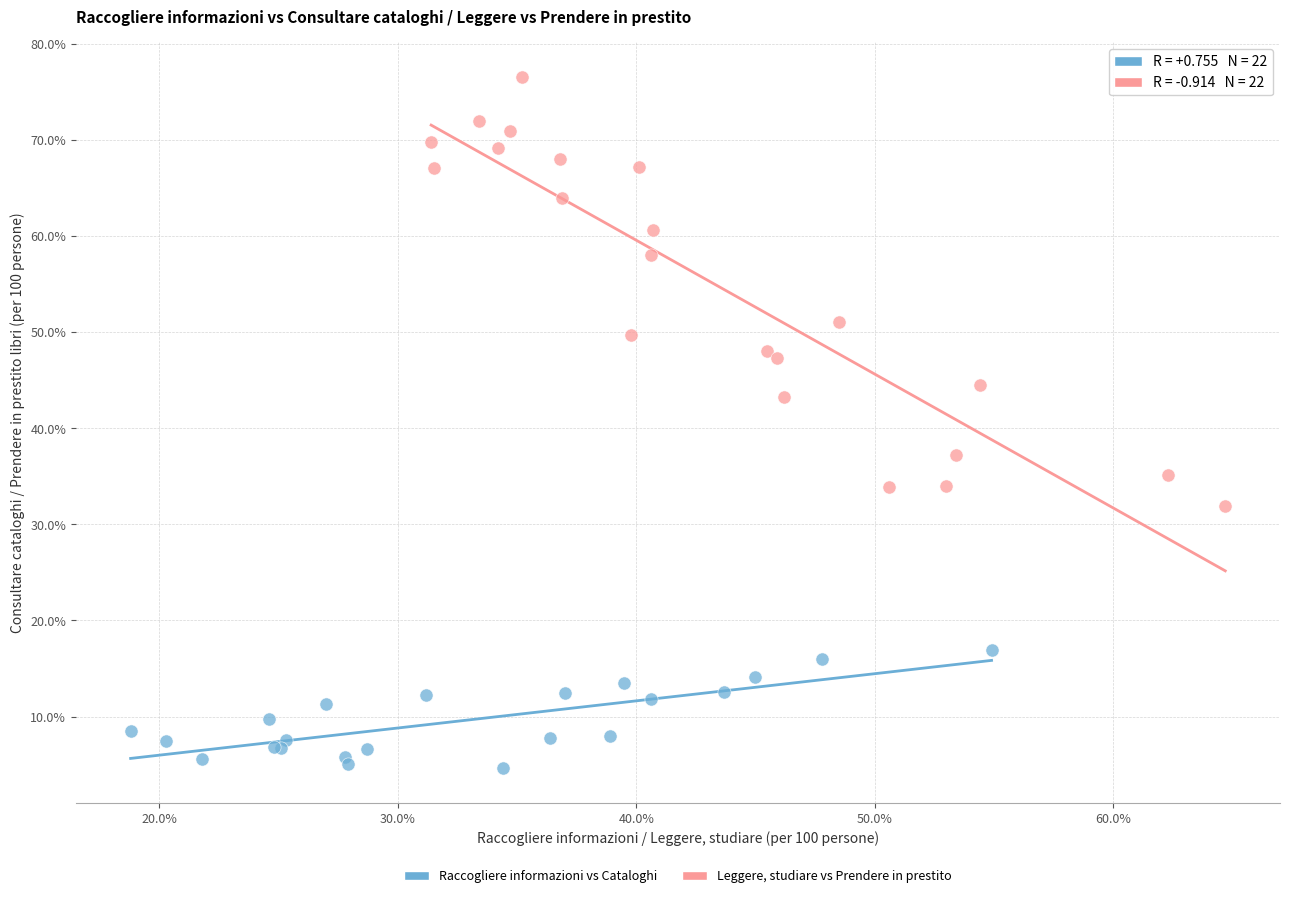

Which series contains the lowest Y value?

Raccogliere informazioni vs Cataloghi